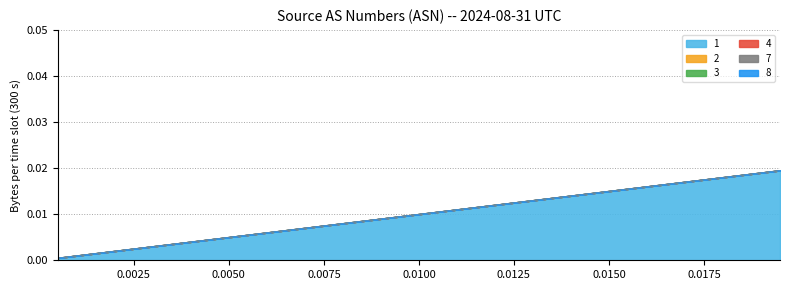

Is it true that 1 equals 0.0 at 0?

True